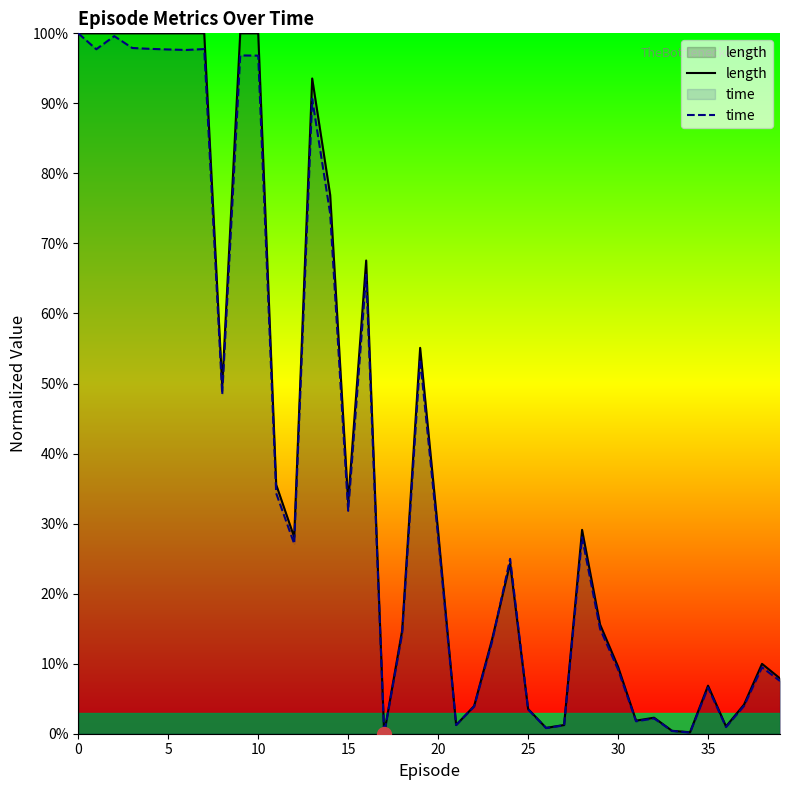

Which series has the largest total across all categories?

length